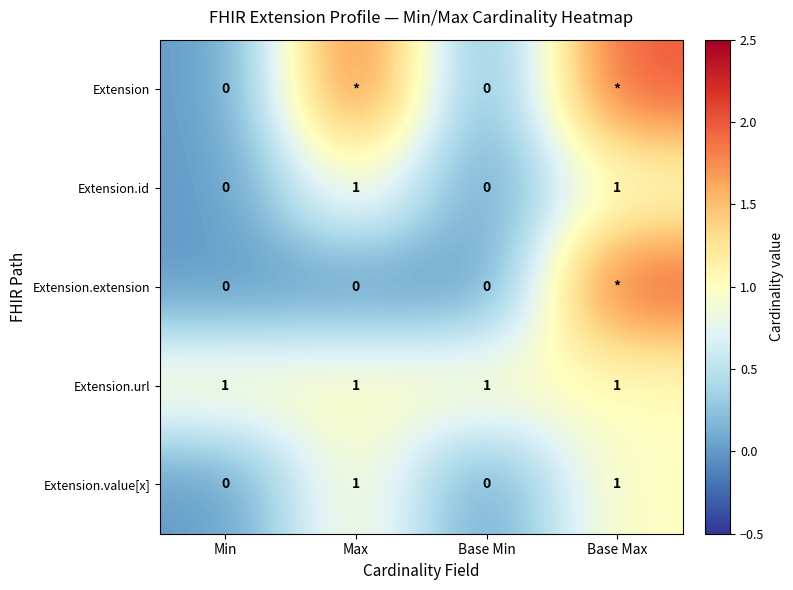

Is it true that Extension.url equals 1 at Base Max?

True